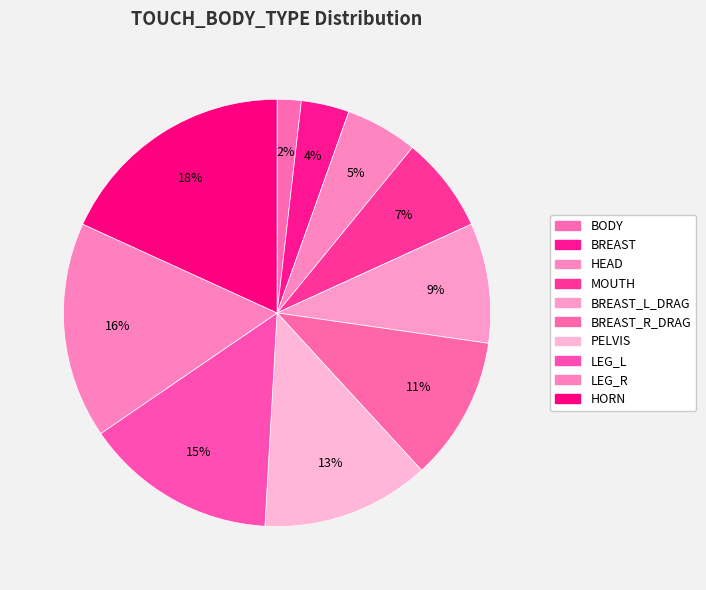

Count the number of slices in the pie.

10